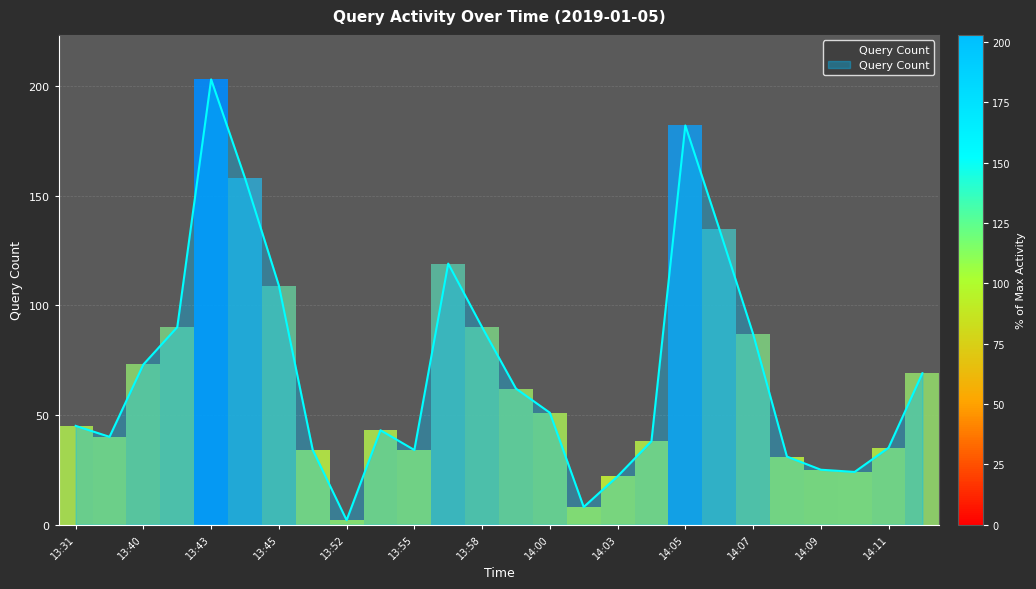

How many categories are shown in the chart?

26